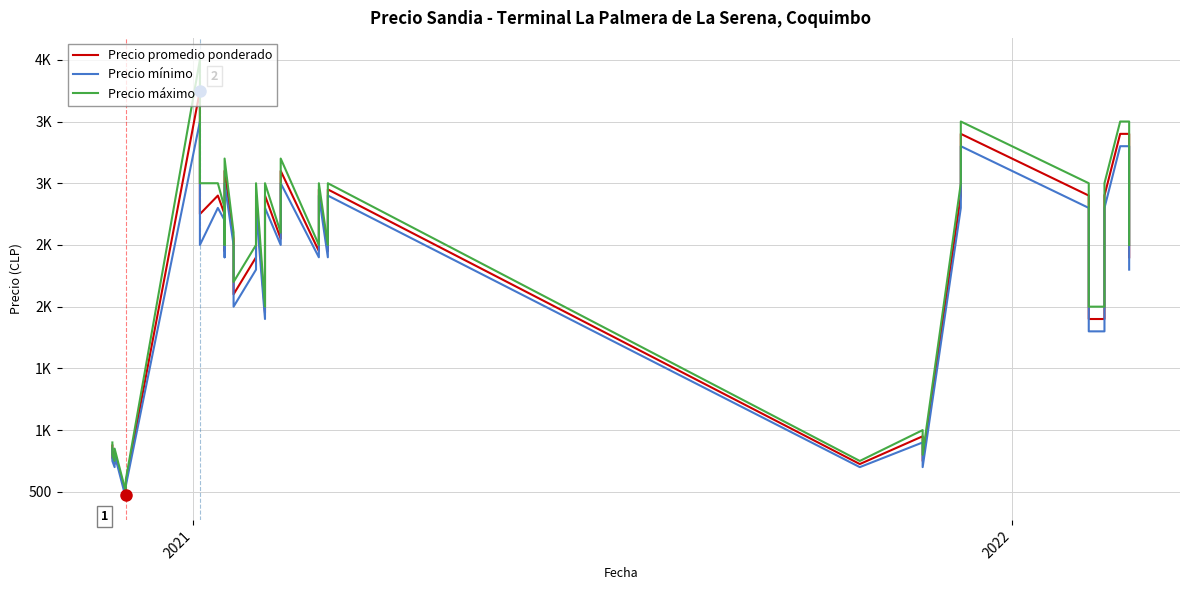

What are all the series names shown in the legend?

Precio promedio ponderado, Precio mínimo, Precio máximo